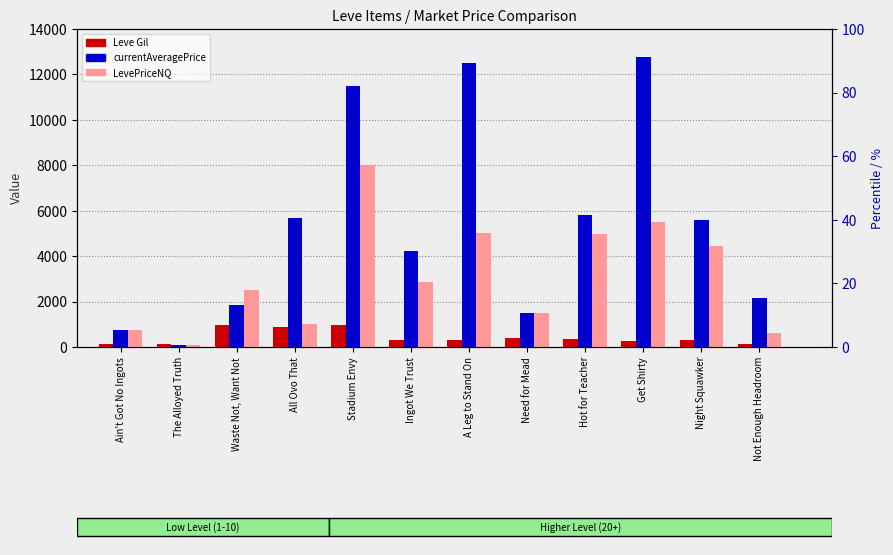

Rank the categories by currentAveragePrice value from lowest to highest.

The Alloyed Truth, Ain't Got No Ingots, Need for Mead, Waste Not, Want Not, Not Enough Headroom, Ingot We Trust, Night Squawker, All Ovo That, Hot for Teacher, Stadium Envy, A Leg to Stand On, Get Shirty